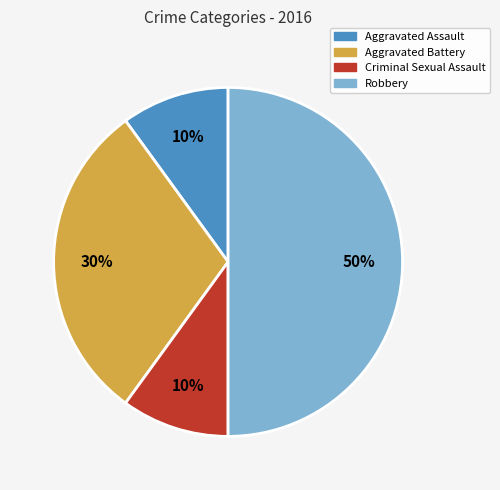

Count the number of slices in the pie.

4